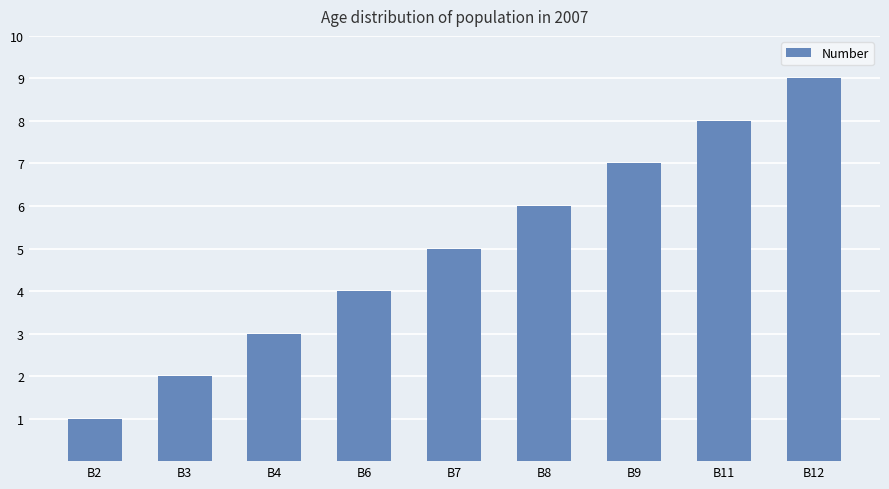

Read the value at B7.

5